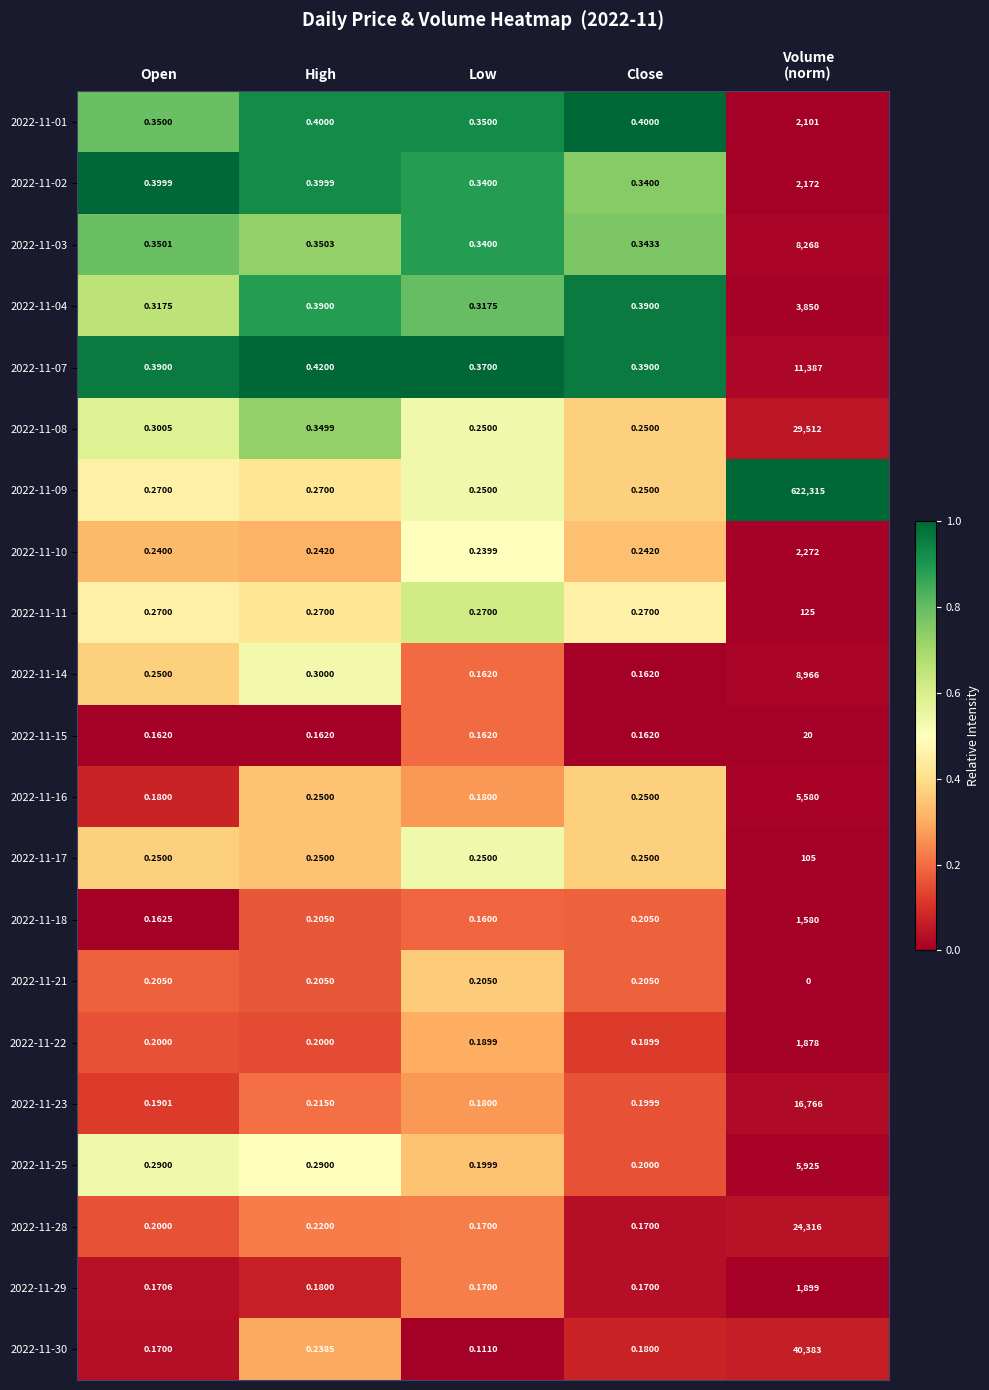

Is the value of 2022-11-28 at Open greater than the value of 2022-11-17 at Open?

No